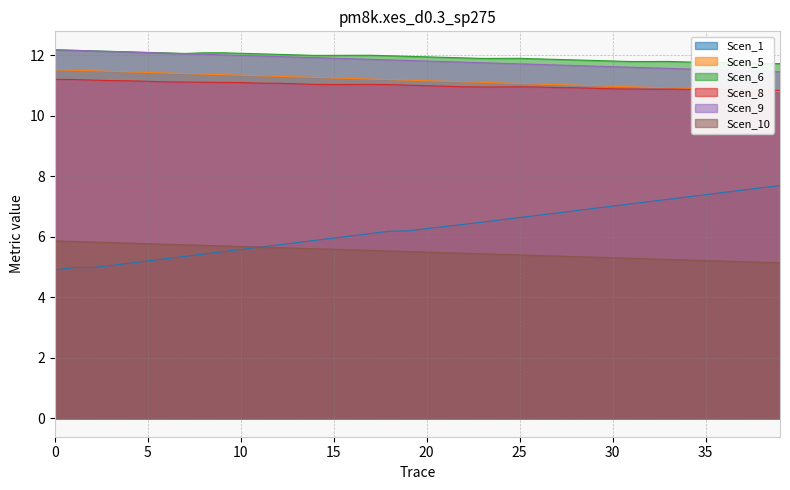

What position from the right is 6?

34